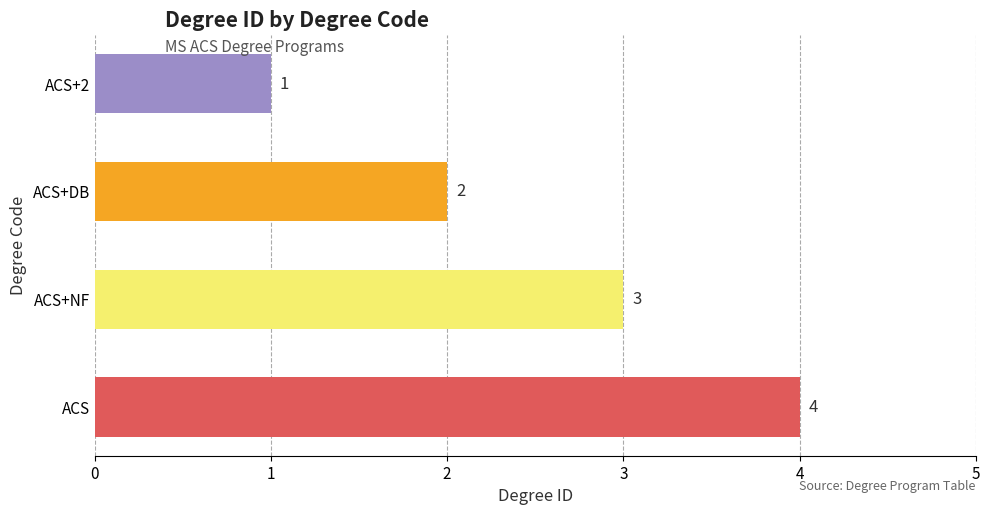

What is the sum of all values?

10